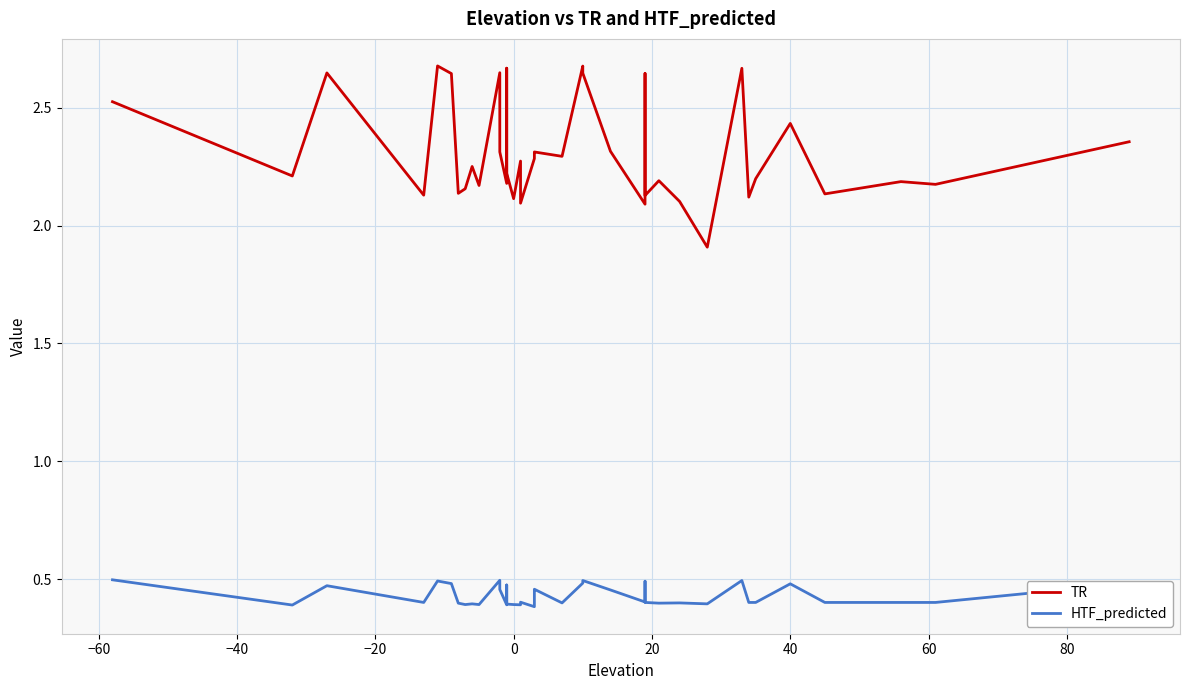

Which series has the largest range (max minus min)?

TR